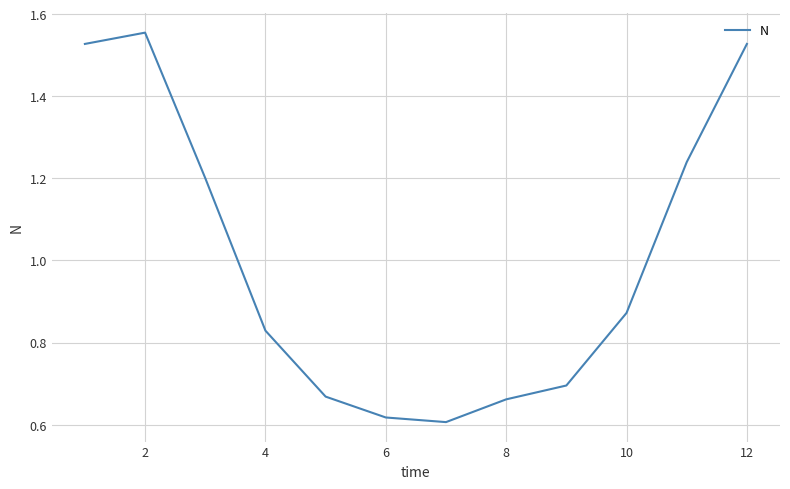

True or false: there are more than 0 points higher than both neighbors.

True